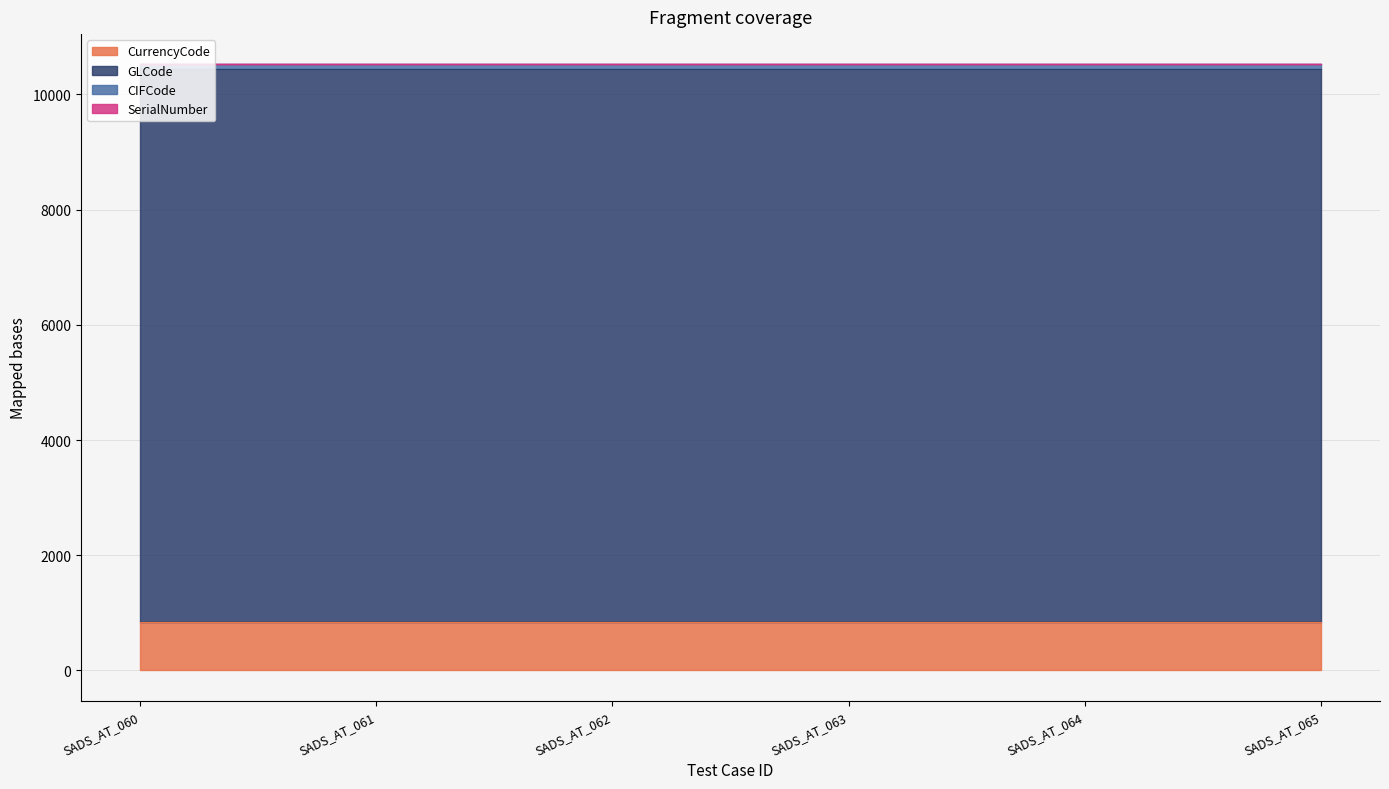

The value of CIFCode at SADS_AT_062 is 78. True or false?

True